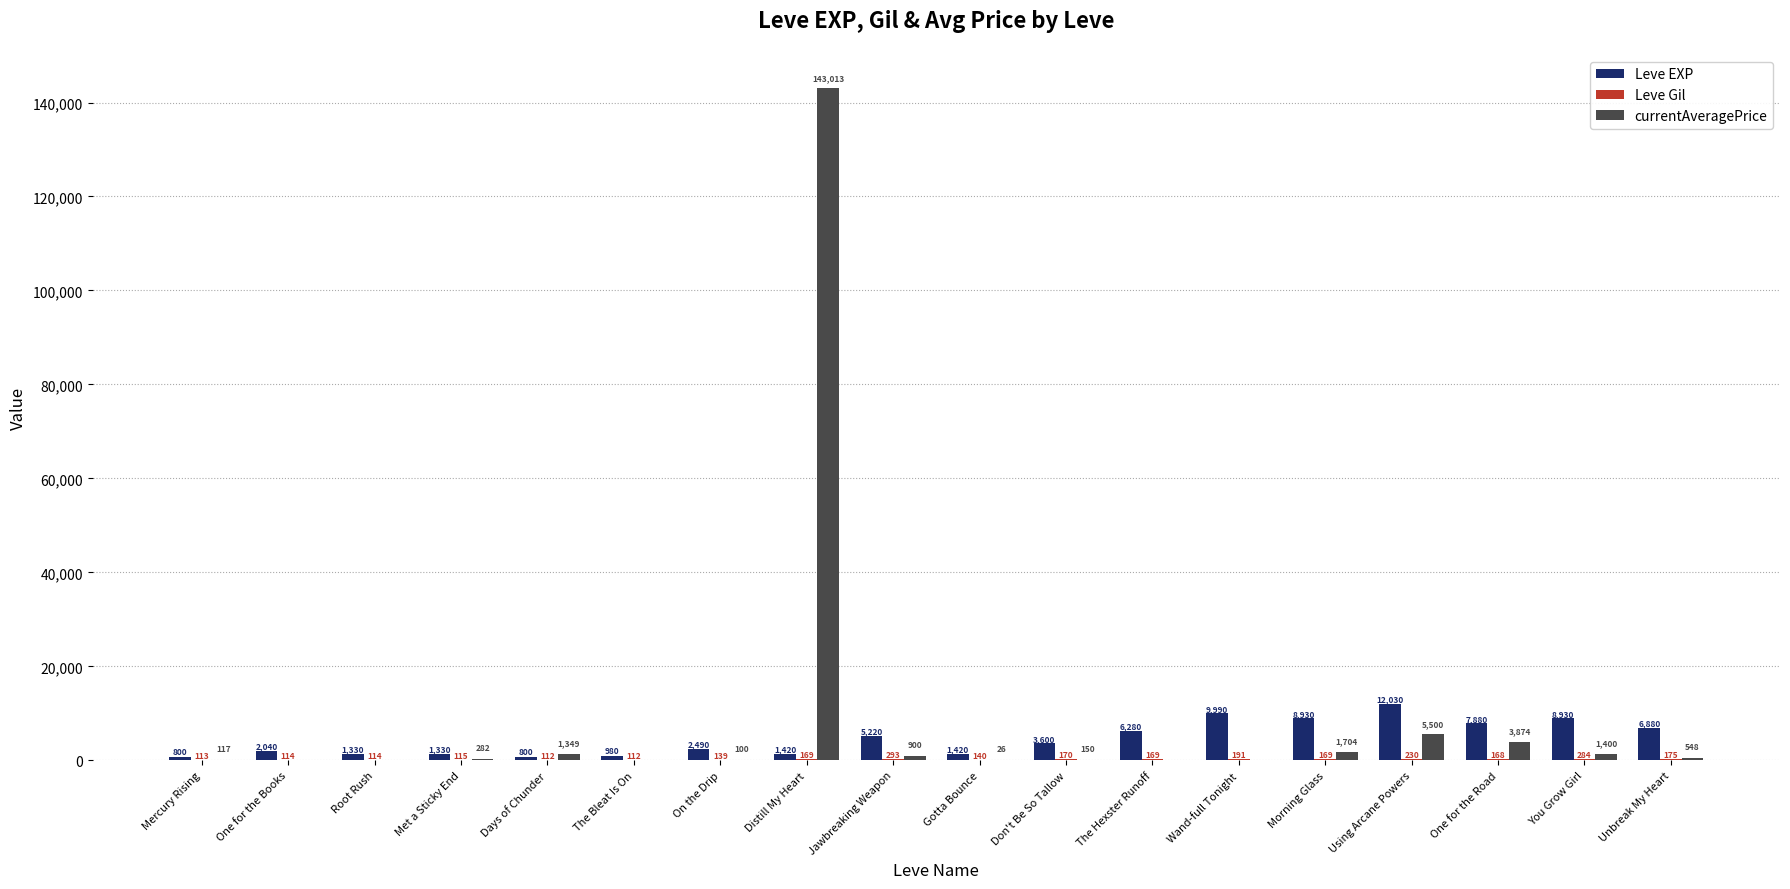

Are the bars grouped side by side (vs. stacked)?

Yes